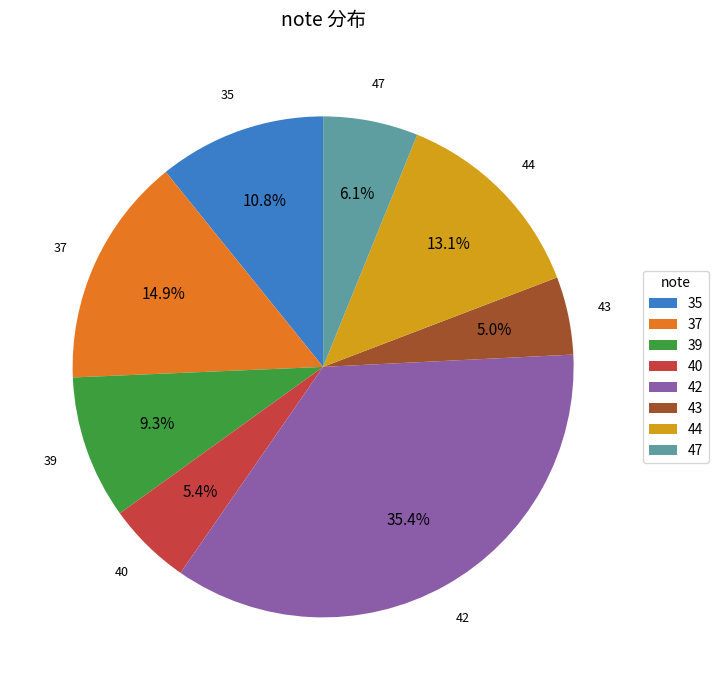

Count the number of slices in the pie.

8